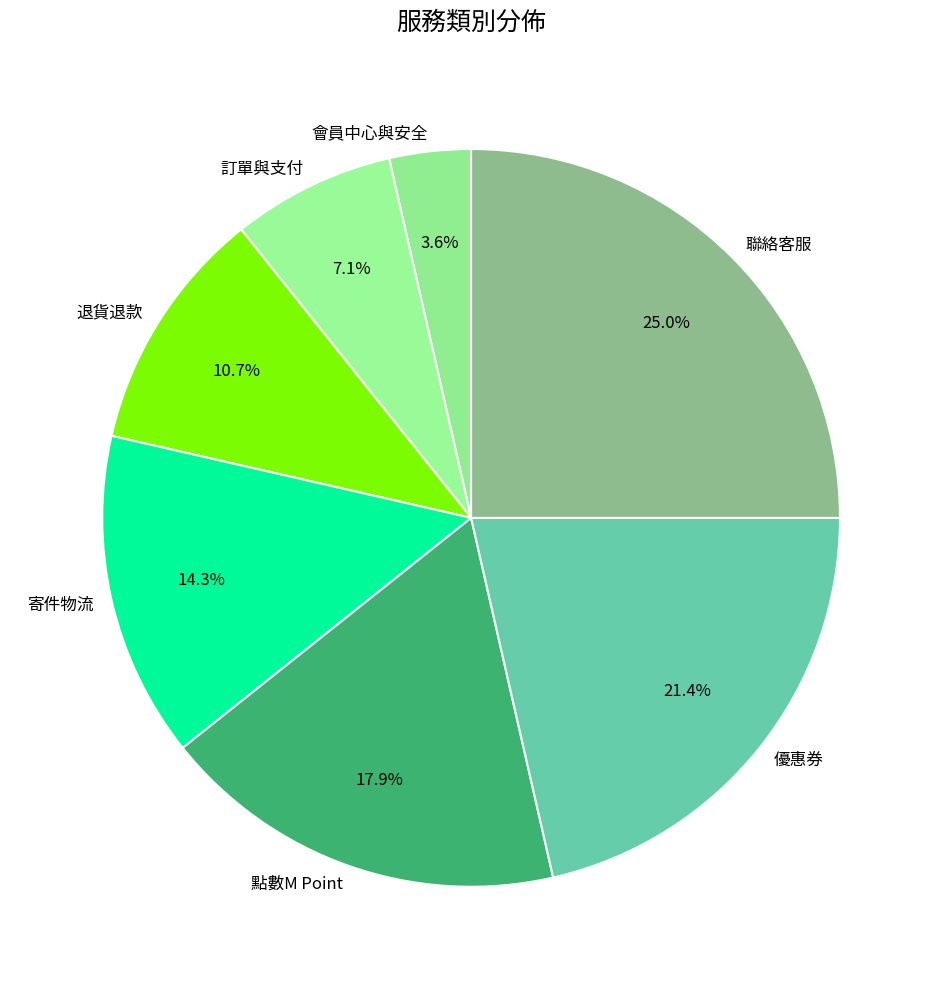

How many slices are in this pie chart?

7